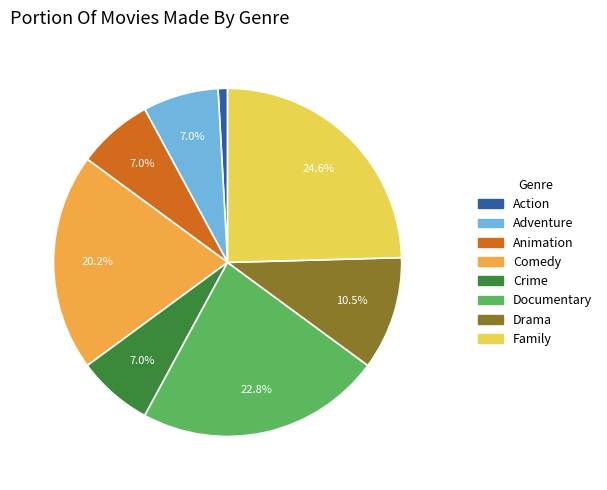

Is there any slice that represents more than half of the pie?

No